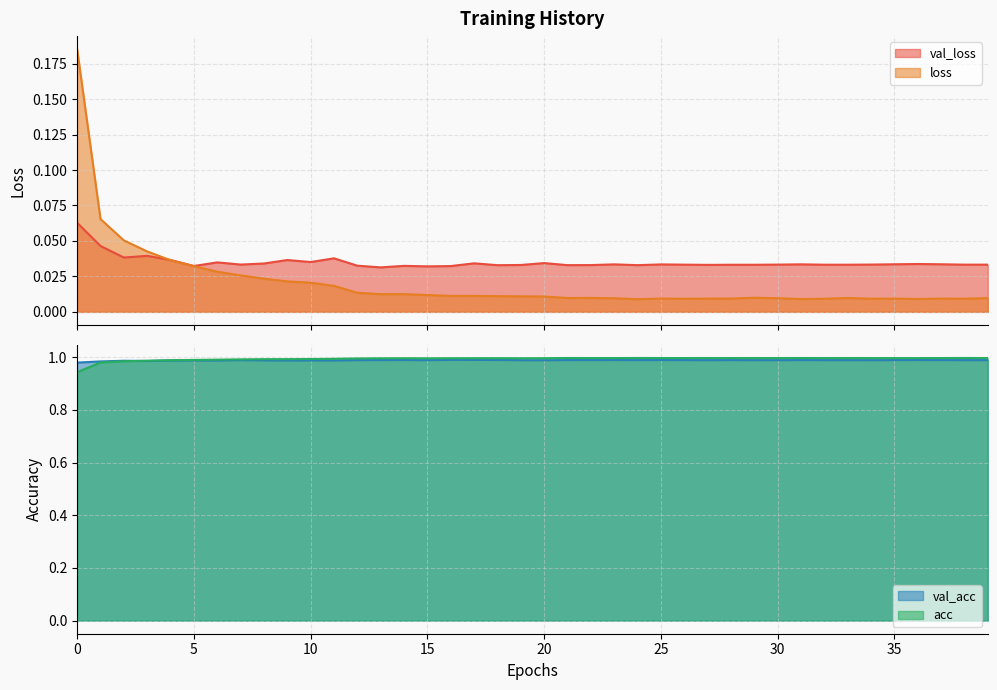

Rank the series by their maximum value, from lowest to highest.

val_loss, loss, val_acc, acc